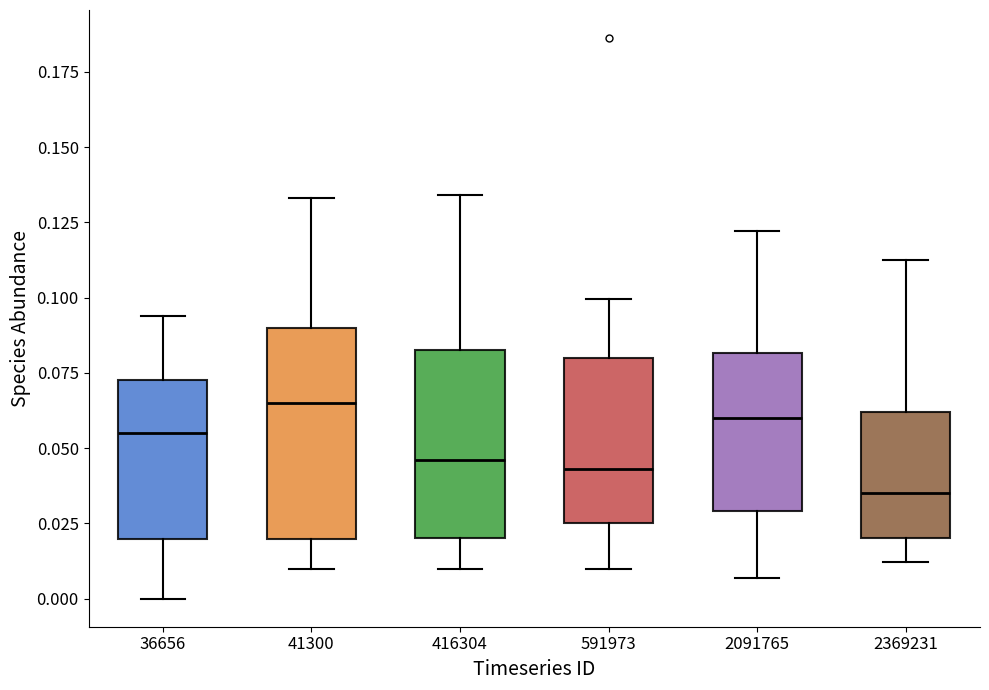

Where is the lower edge of the box at x = 2369231 on the y-axis? The values are not printed on the chart, so give them approximately, as read against the axis.

0.020